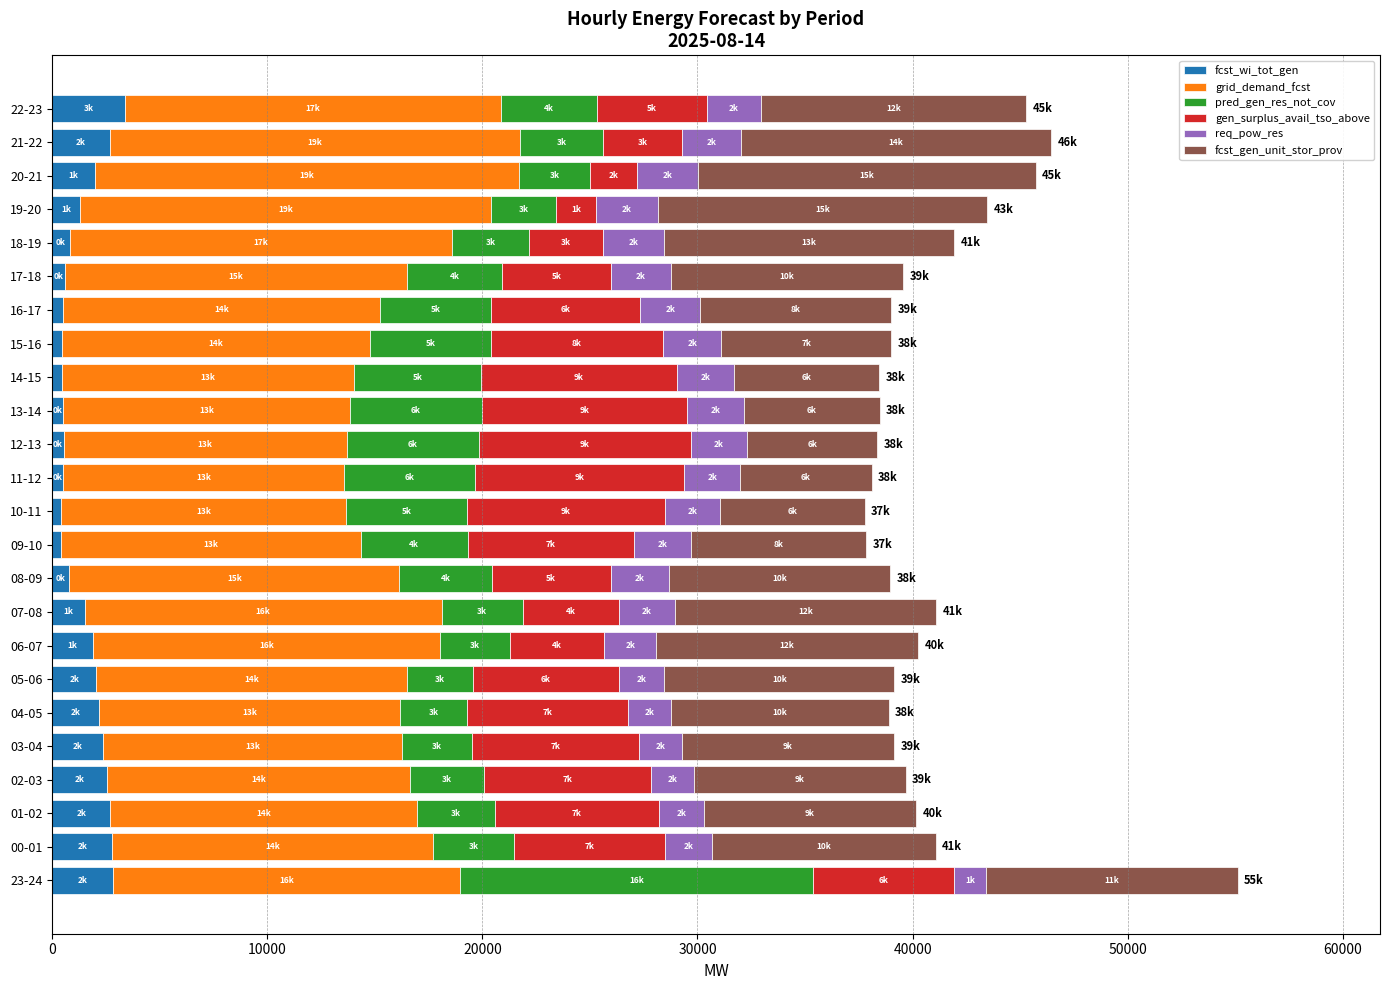

At which category is the sum across all series the highest?

23-24